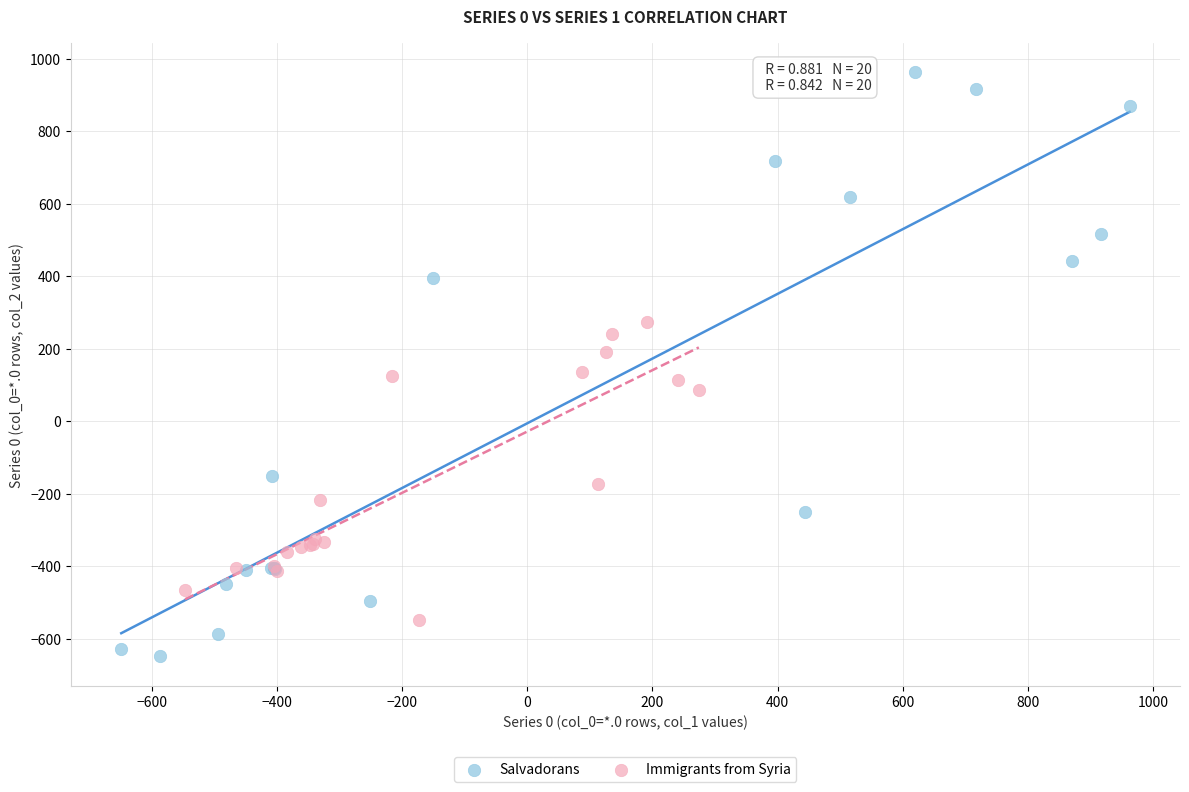

What are all the series names shown in the legend?

Salvadorans, Immigrants from Syria